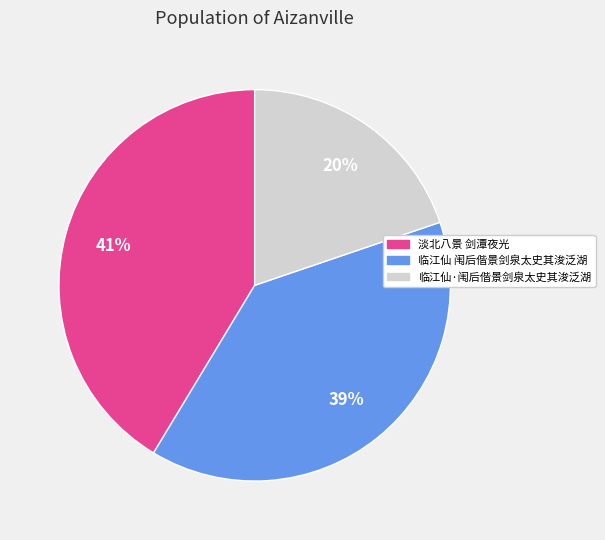

Approximately how many times larger is the value at 临江仙·闱后偕景剑泉太史其浚泛湖 compared to 淡北八景 剑潭夜光?

0.5